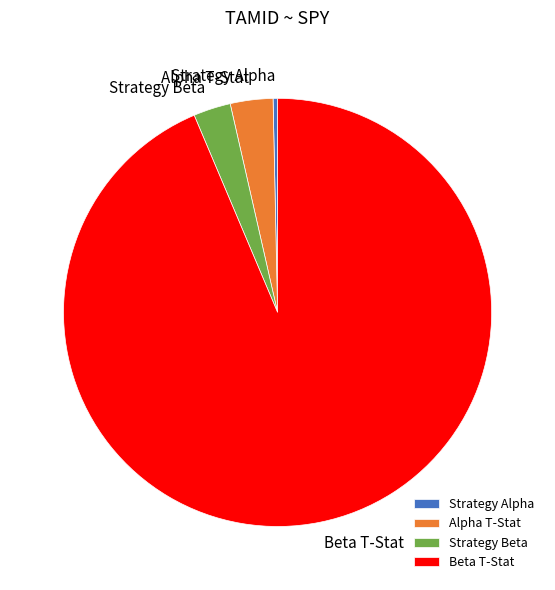

Which has a higher value, Strategy Beta or Strategy Alpha?

Strategy Beta